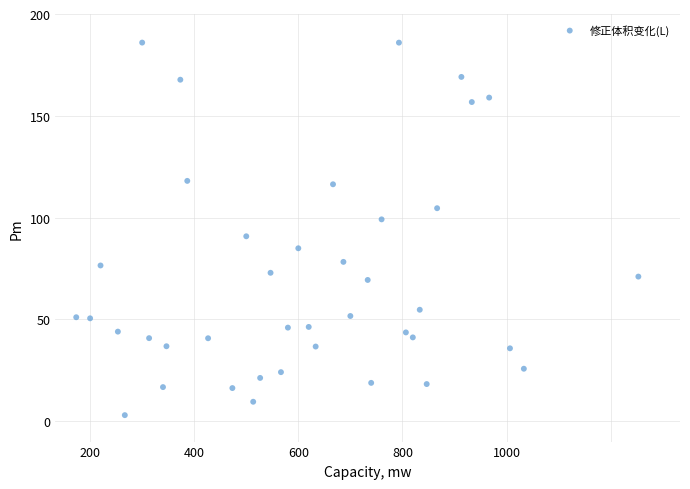

What is the range of Y values (max minus min)?

183.0